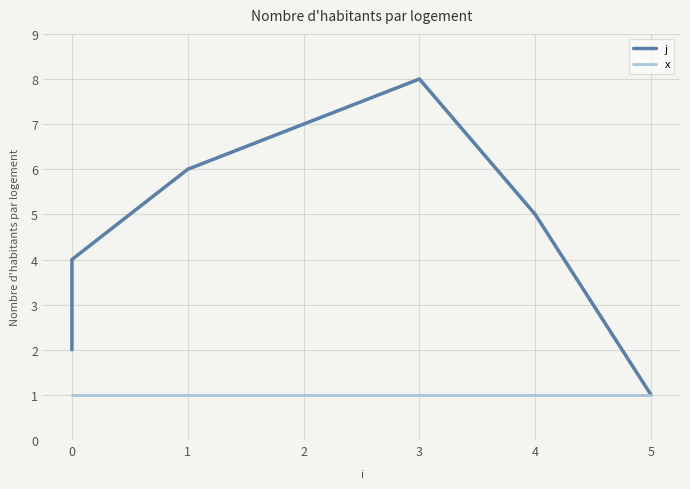

True or false: x and j cross at least once.

False